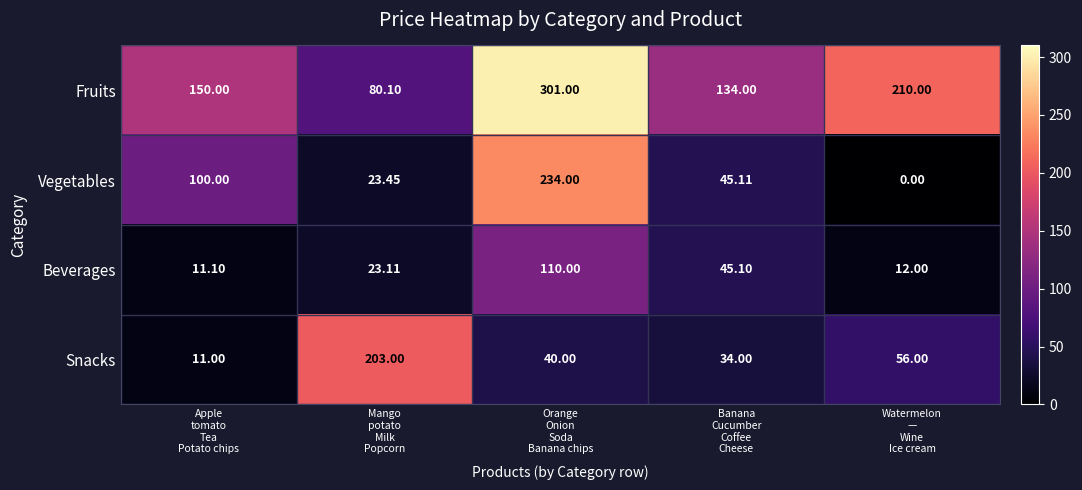

Which series has the largest total across all categories?

Fruits